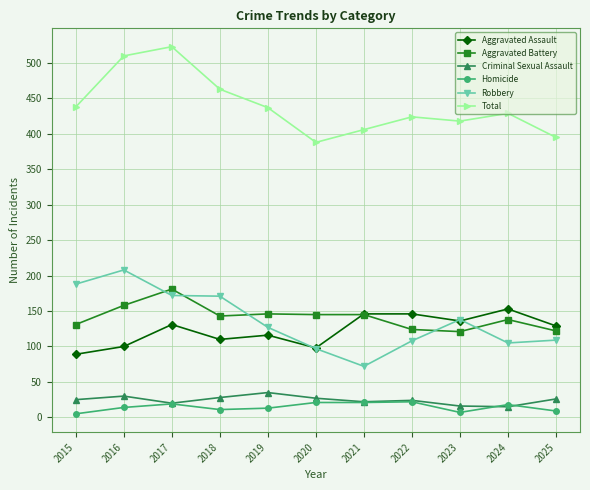

At which label does Aggravated Assault first exceed 129?

2017